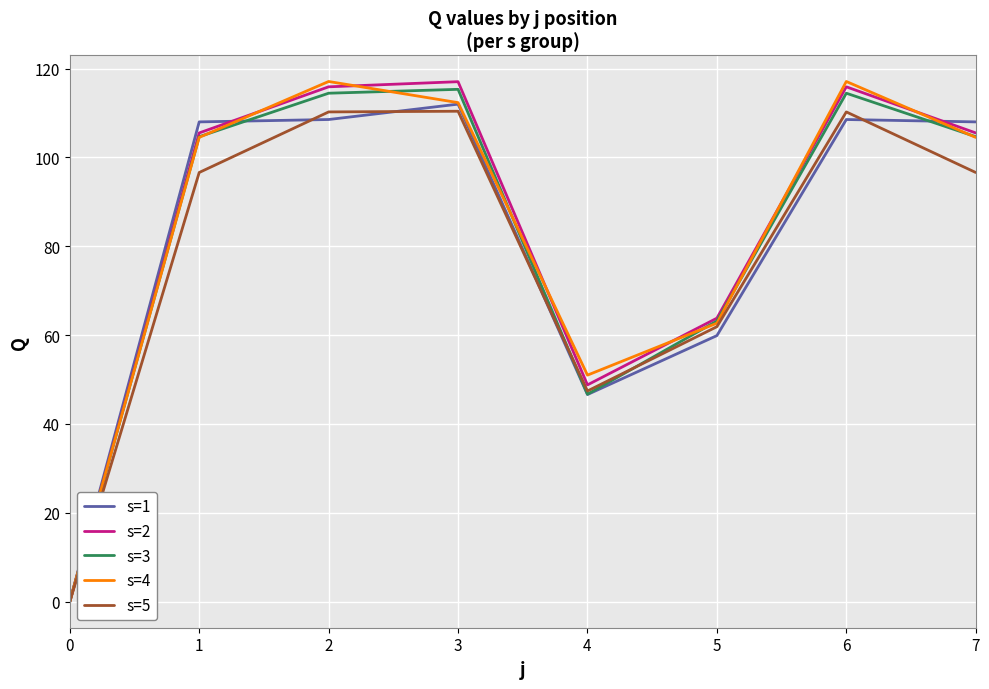

What are all the series names shown in the legend?

s=1, s=2, s=3, s=4, s=5